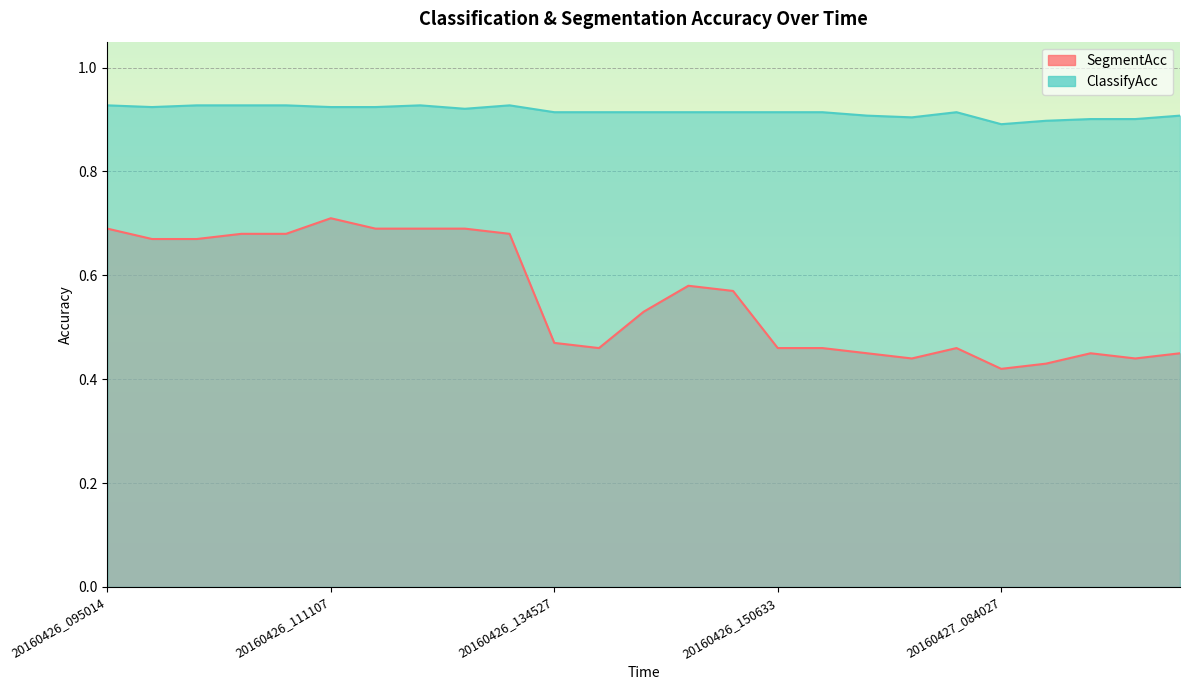

Between 20160426_134527 and 20160426_115105, which is larger?

20160426_115105